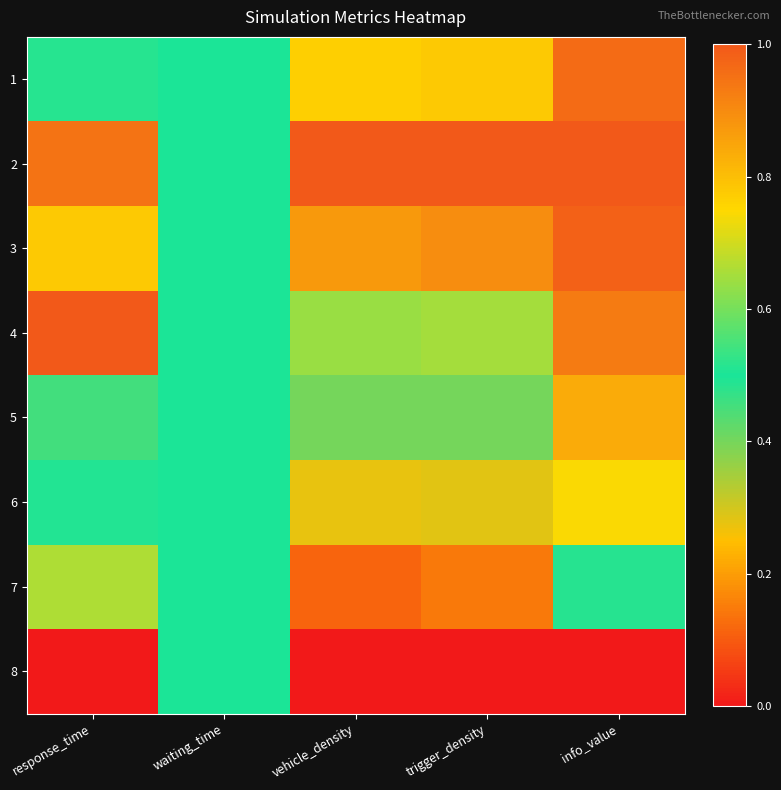

How many series are shown in this chart?

8